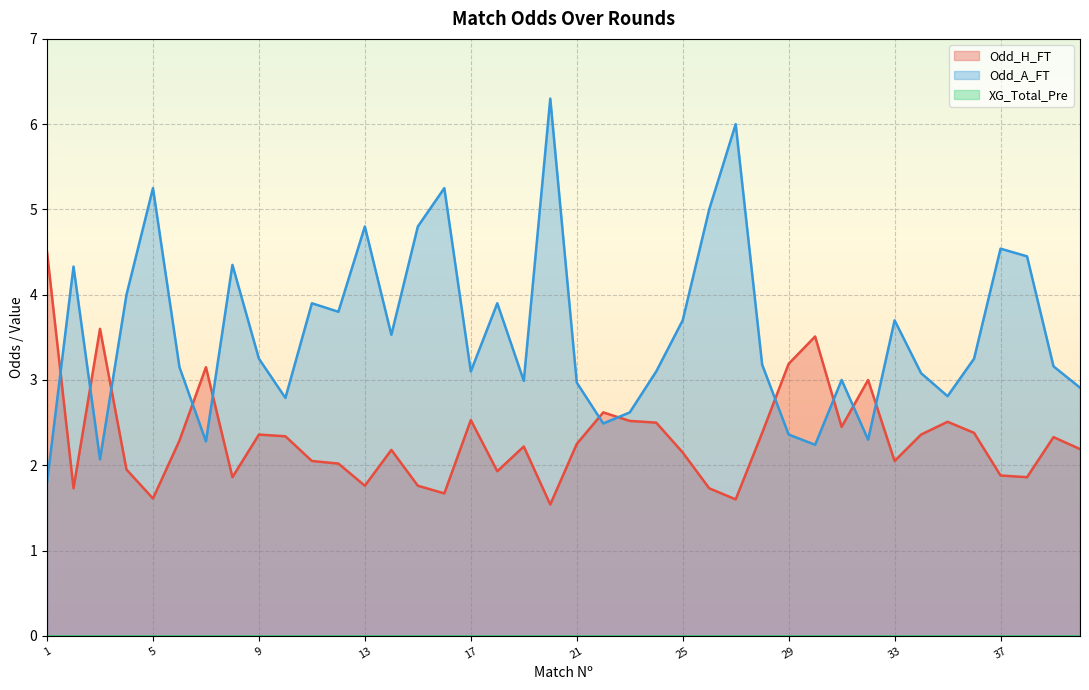

At how many categories does at least one series exceed 2?

40